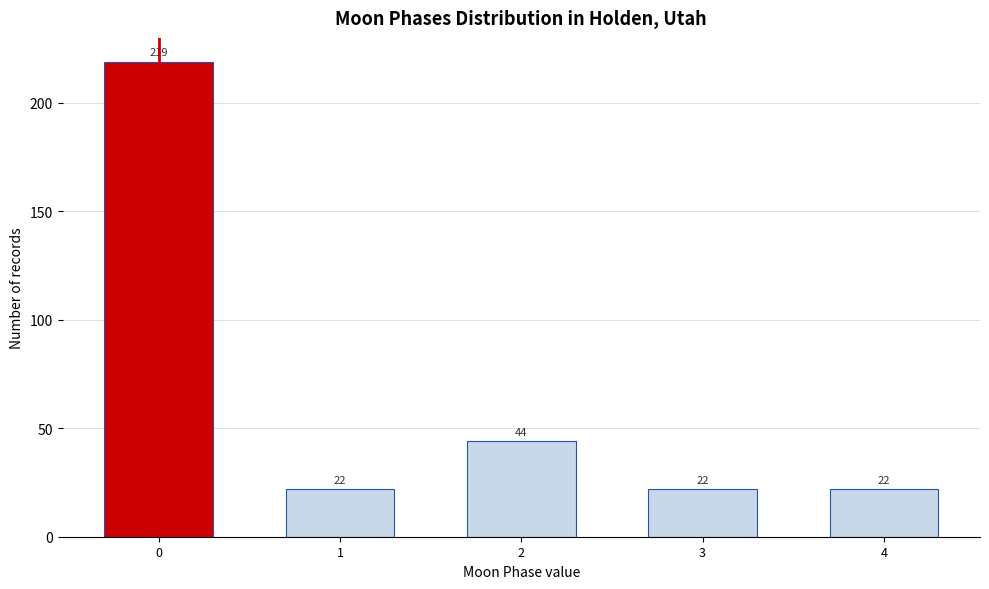

Reading left to right, transcribe all the data shown in this chart.

219	22	44	22	22